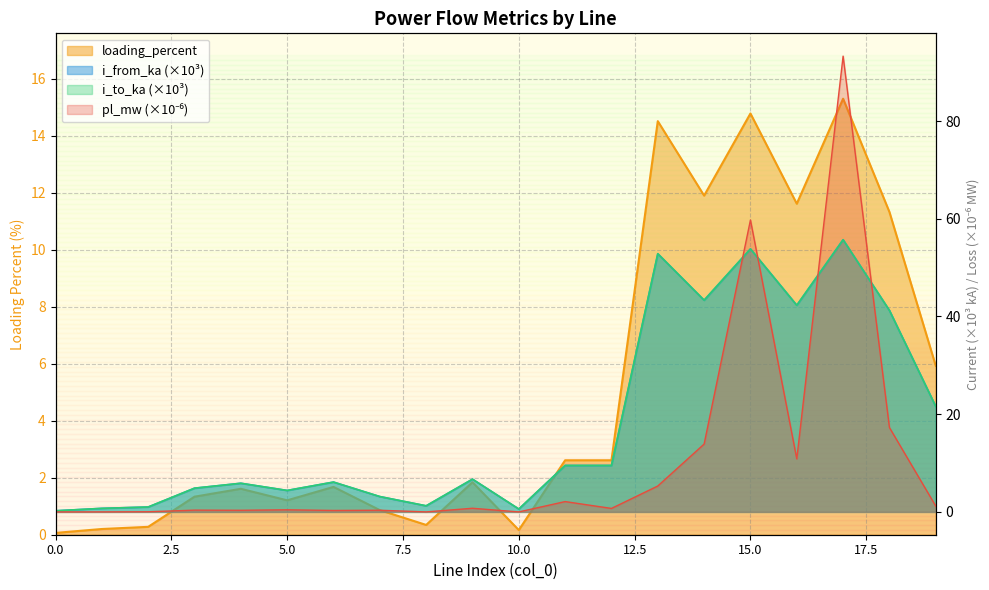

Reading left to right, transcribe all the data shown in this chart.

pl_mw: 0.0	0.0	0.0	0.4	0.3	0.4	0.3	0.3	0.0	0.8	0.0	2.1	0.7	5.3	13.9	59.7	10.9	93.3	17.3	1.2
i_from_ka: 0.2	0.7	1.0	4.9	5.9	4.4	6.1	3.1	1.3	6.7	0.6	9.5	9.5	52.8	43.3	53.8	42.3	55.7	41.2	21.6
i_to_ka: 0.2	0.7	1.0	4.9	5.9	4.4	6.1	3.1	1.3	6.7	0.6	9.5	9.5	52.8	43.3	53.8	42.3	55.7	41.2	21.6
loading_percent: 0.1	0.2	0.3	1.3	1.6	1.2	1.7	0.9	0.3	1.8	0.2	2.6	2.6	14.5	11.9	14.8	11.6	15.3	11.3	5.9